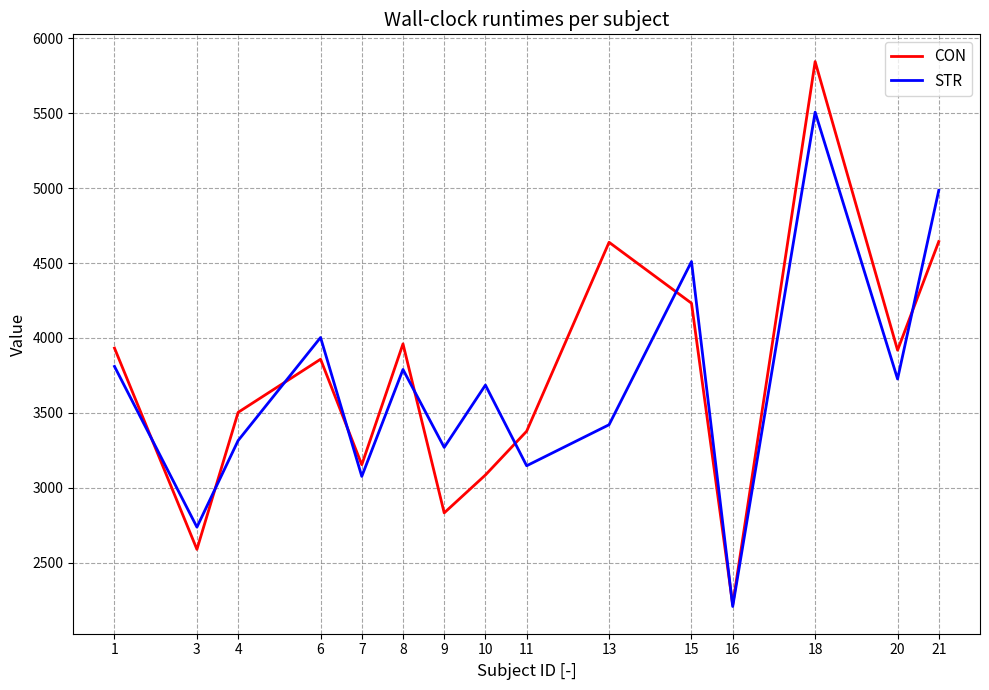

What is the difference between the second highest and second lowest values in the STR series?

2248.8